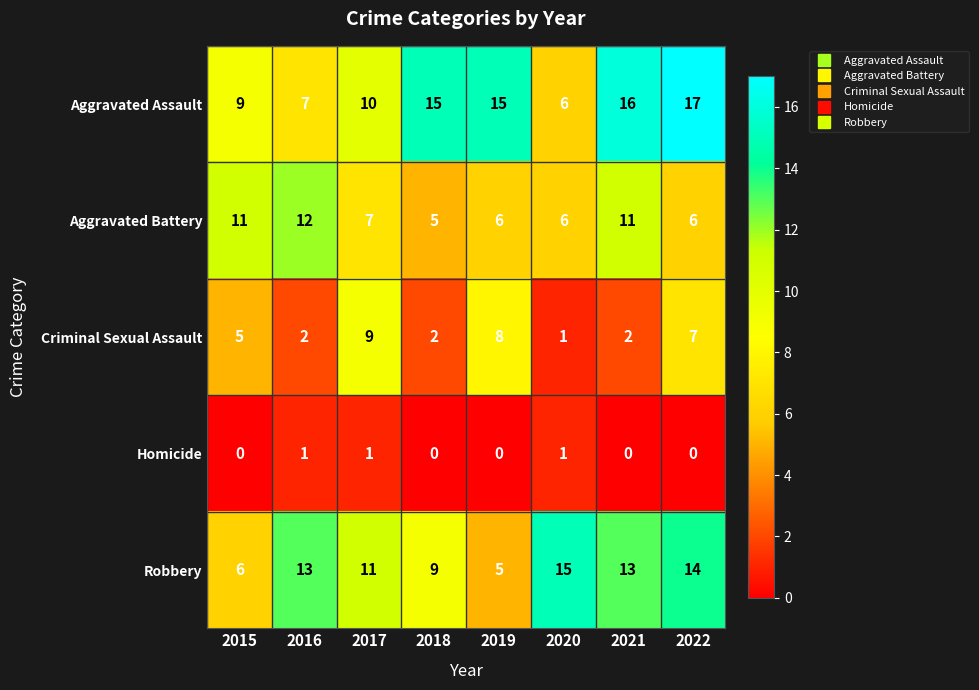

Which series has the largest range (max minus min)?

Aggravated Assault